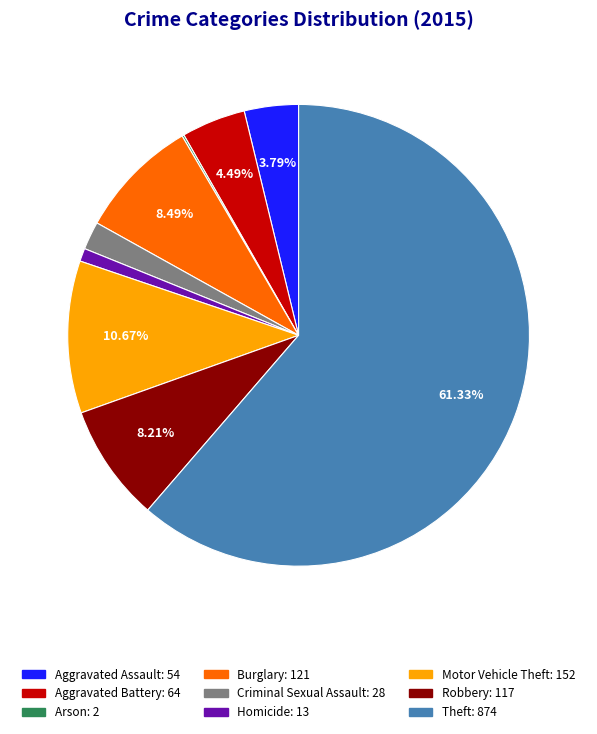

Does Theft represent more than half of the total?

Yes